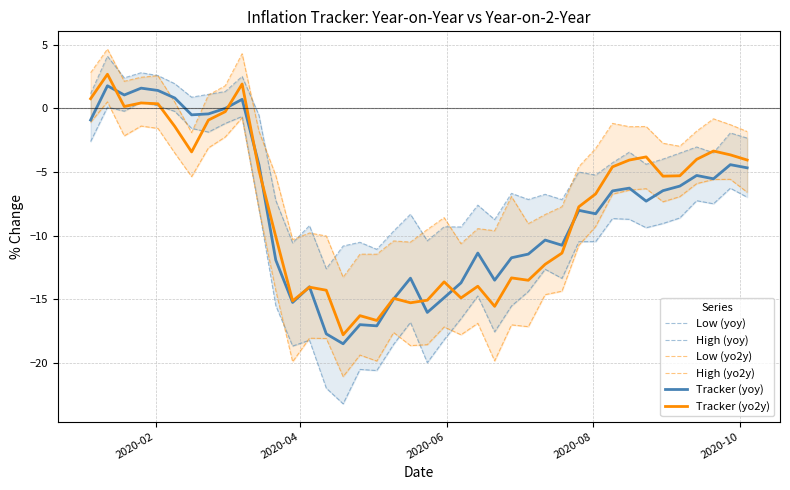

At how many categories does at least one series exceed -17?

40